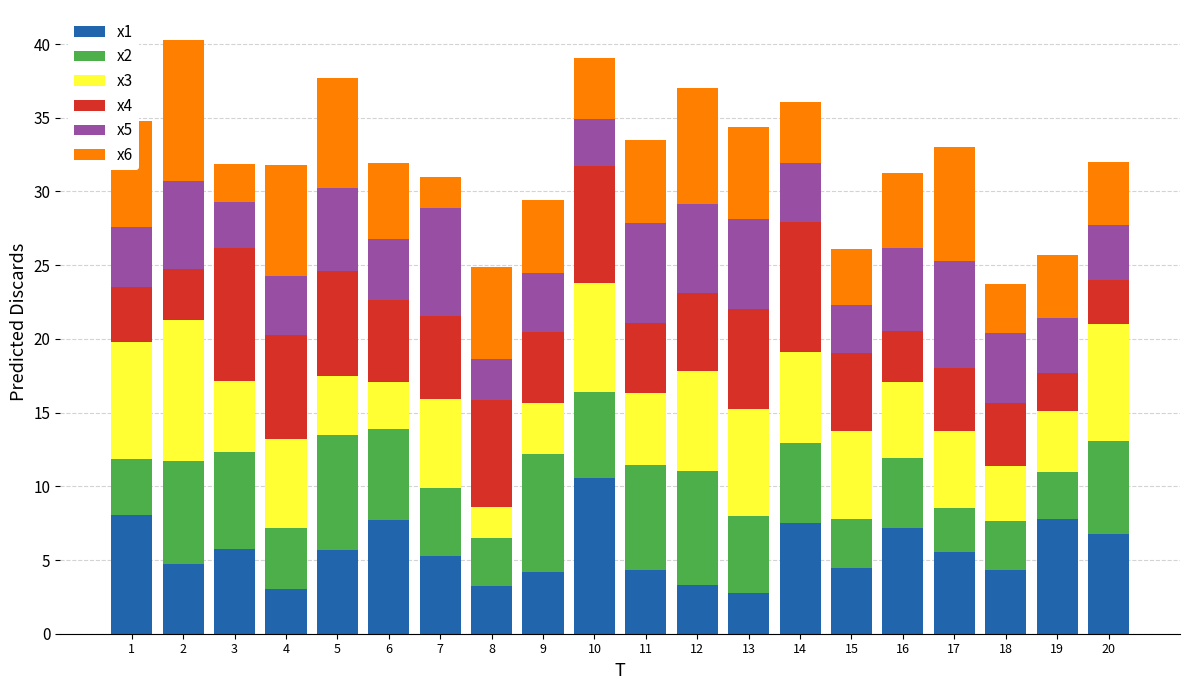

What is the minimum value for x1?

2.7